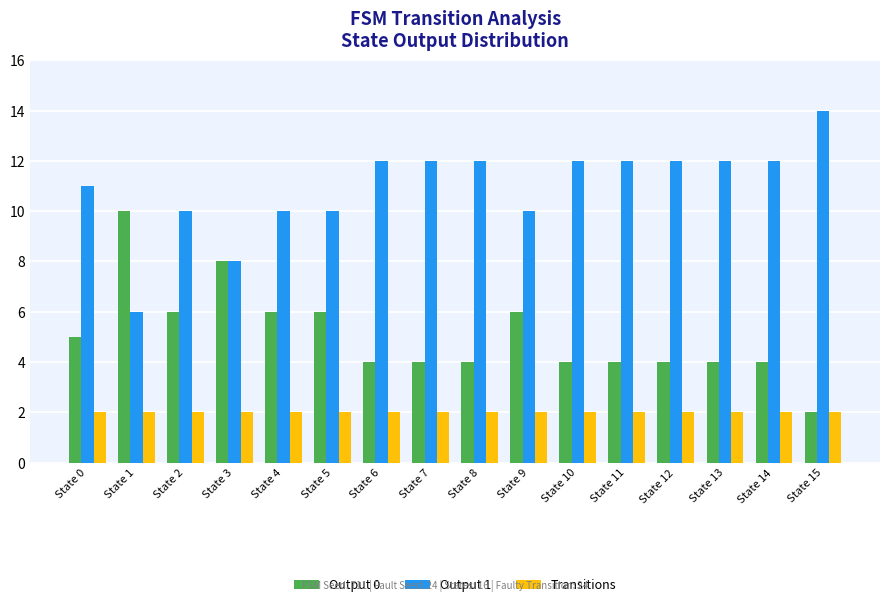

Reading right to left, transcribe all the data shown in this chart.

Output 0: State 15=2	State 14=4	State 13=4	State 12=4	State 11=4	State 10=4	State 9=6	State 8=4	State 7=4	State 6=4	State 5=6	State 4=6	State 3=8	State 2=6	State 1=10	State 0=5
Output 1: State 15=14	State 14=12	State 13=12	State 12=12	State 11=12	State 10=12	State 9=10	State 8=12	State 7=12	State 6=12	State 5=10	State 4=10	State 3=8	State 2=10	State 1=6	State 0=11
Transitions: State 15=2	State 14=2	State 13=2	State 12=2	State 11=2	State 10=2	State 9=2	State 8=2	State 7=2	State 6=2	State 5=2	State 4=2	State 3=2	State 2=2	State 1=2	State 0=2